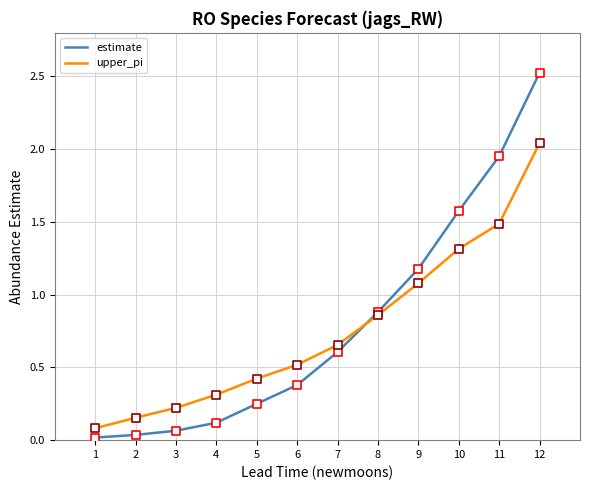

What is the total value across all series at 12?

4.6